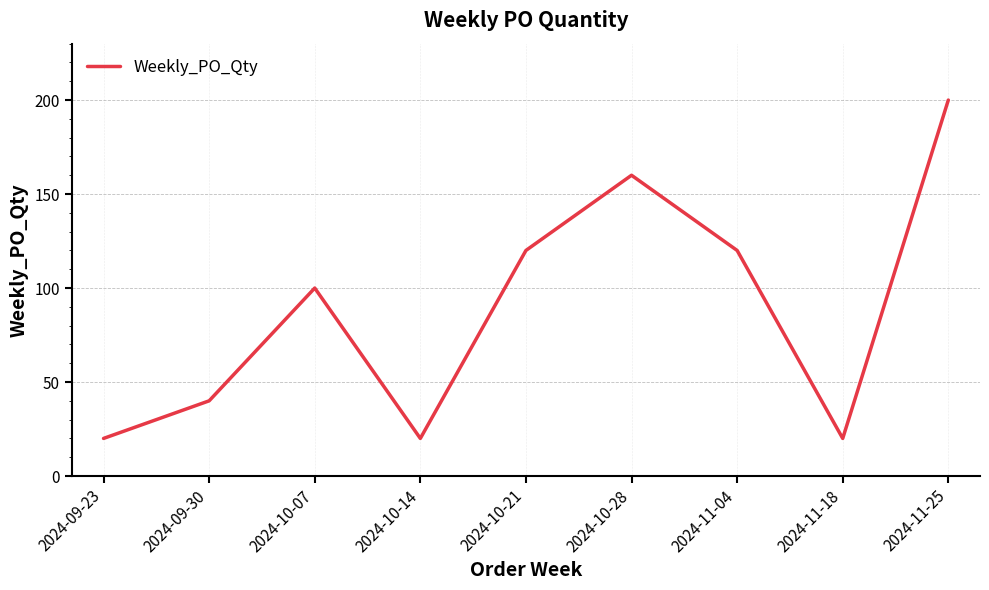

How many lines are shown in the chart?

1